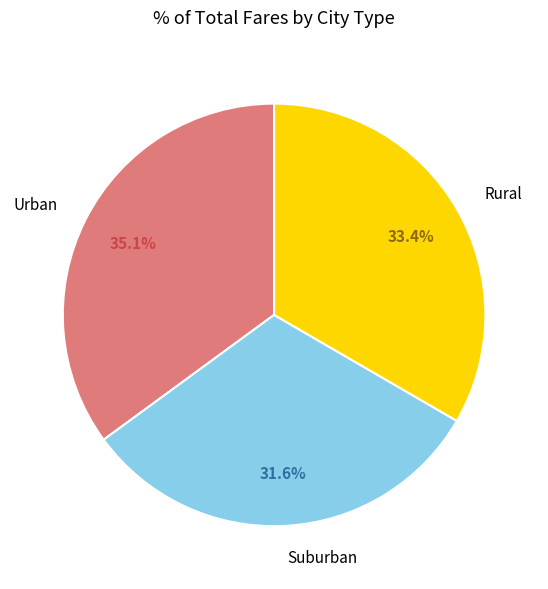

Which category has the biggest portion of the pie?

Urban